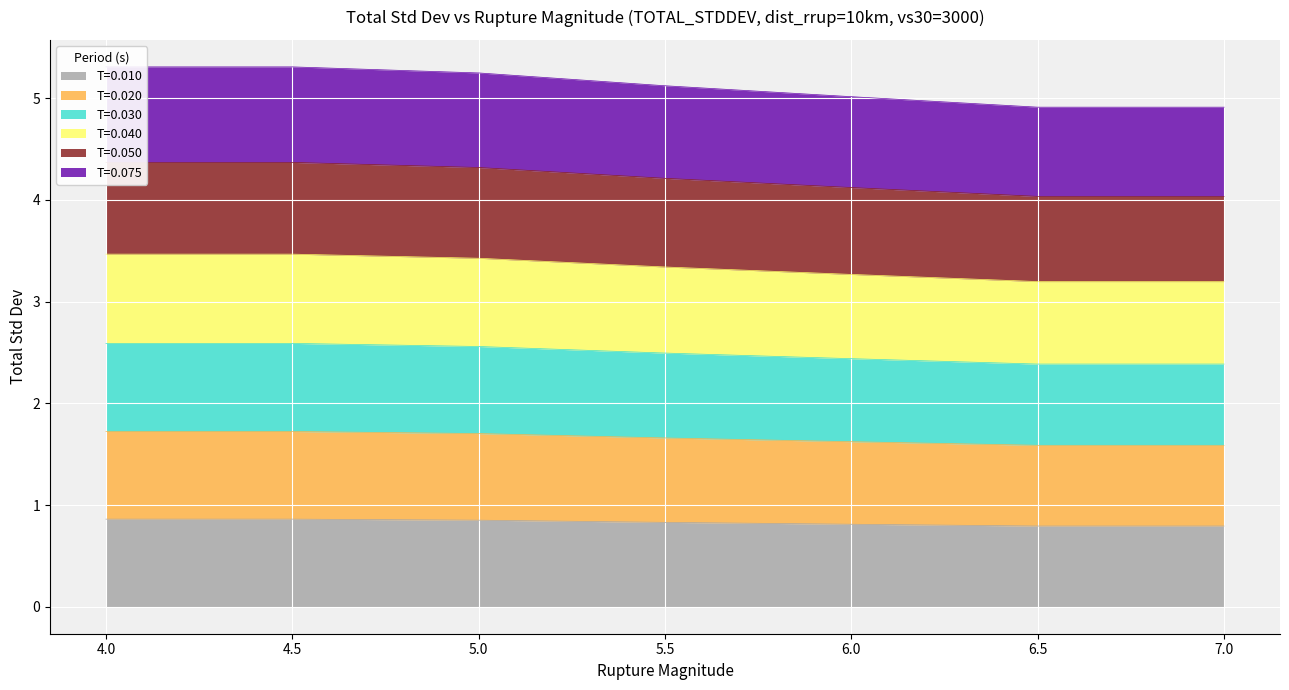

True or false: T=0.010 has a value of 0.8 at 6.0.

True